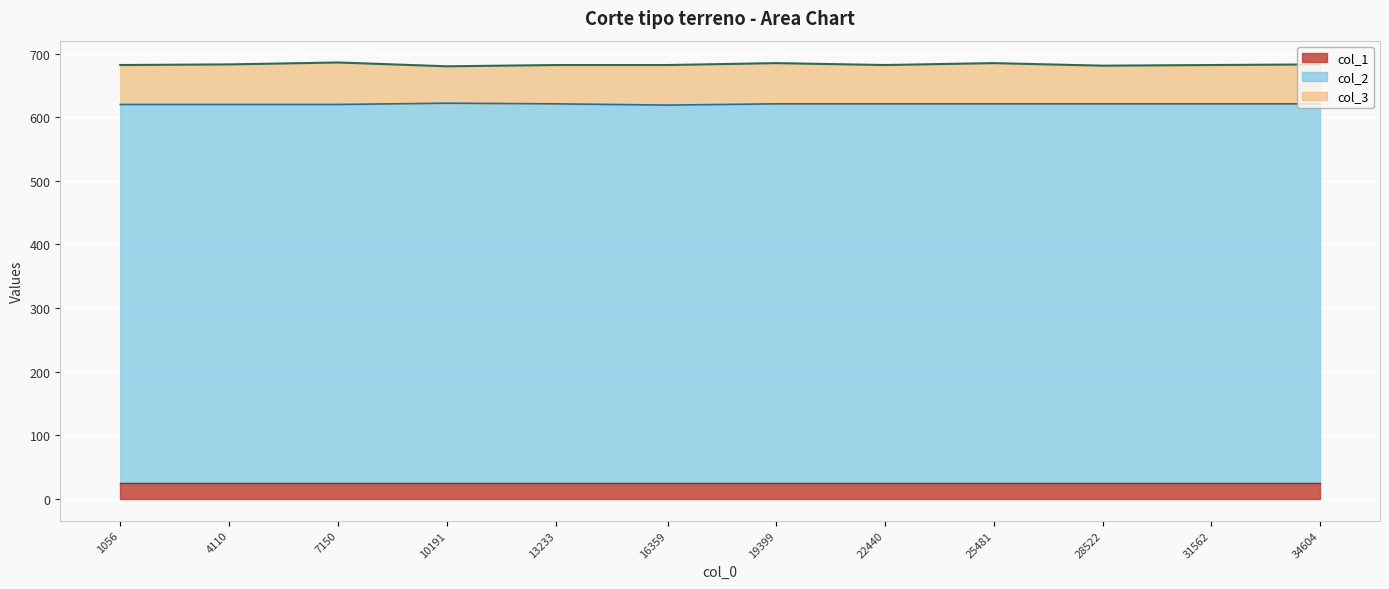

Count the number of categories in the chart.

12